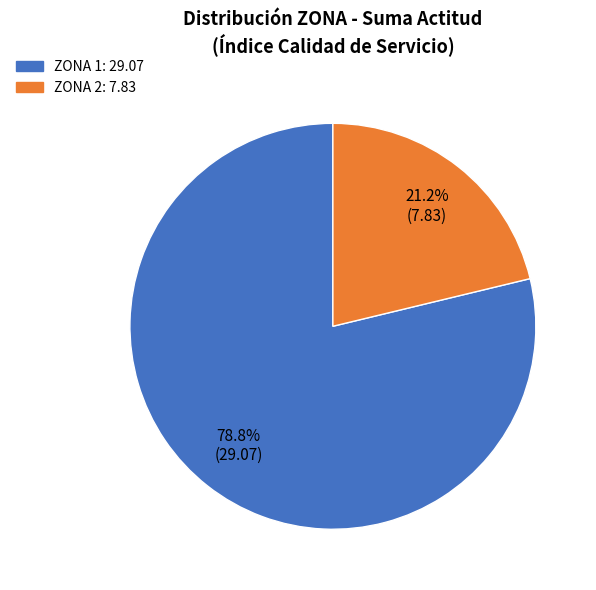

To the nearest percent, what is the combined percentage of ZONA 2 and ZONA 1?

100%